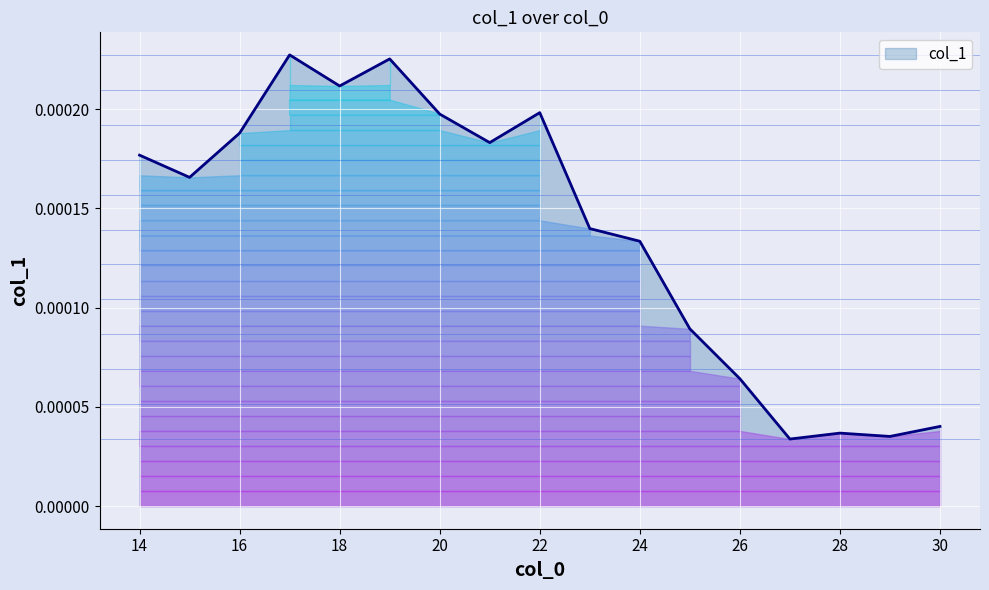

At which category does the data reach its first local valley?

15